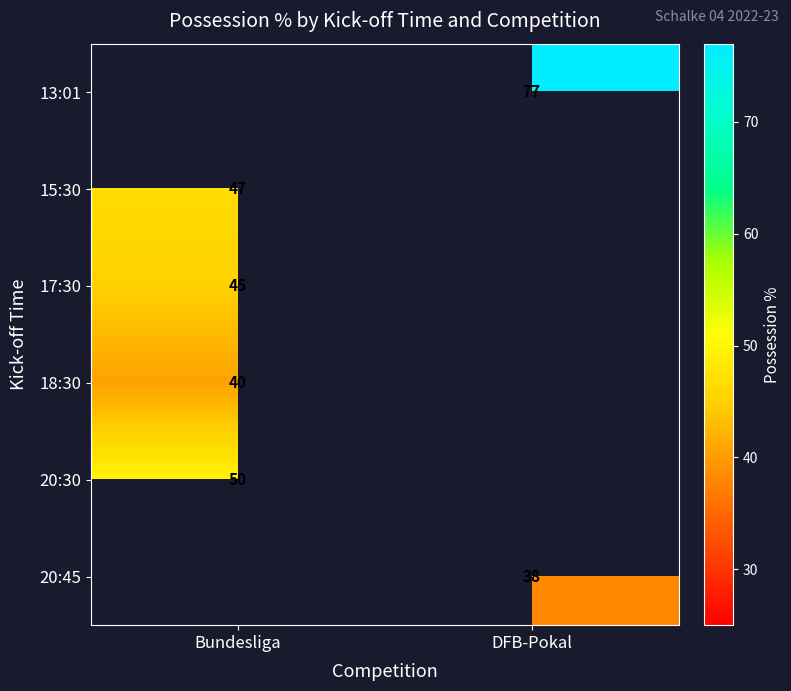

The value of 15:30 at Bundesliga is 23.2. True or false?

False